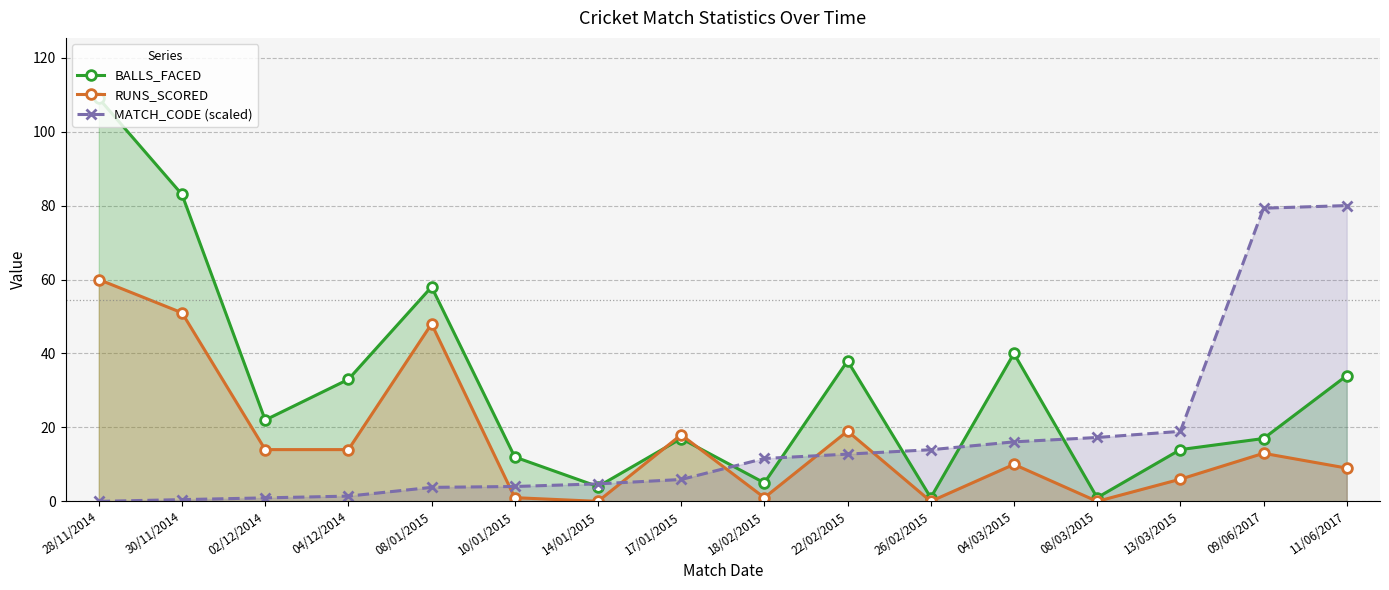

True or false: BALLS_FACED and MATCH_CODE (scaled) intersect in this chart.

True